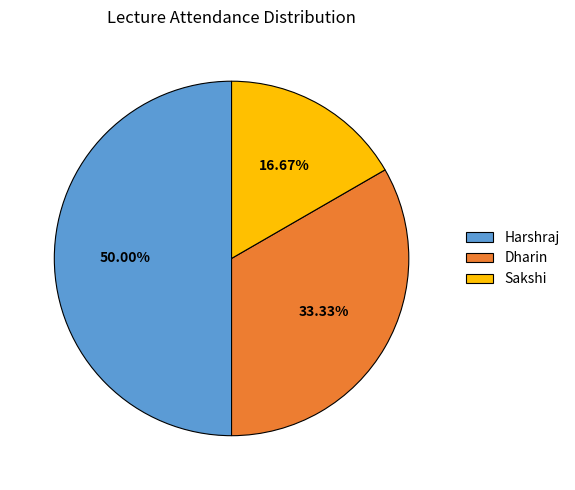

Which slice is the smallest?

Sakshi